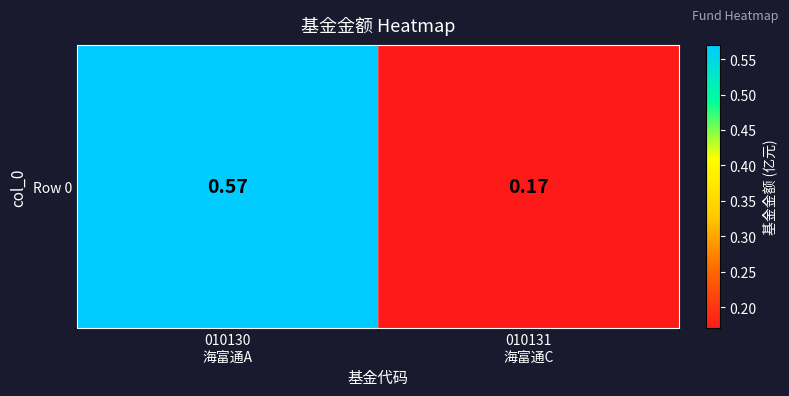

Reading left to right, extract all data points from this chart.

010130
海富通A=0.6	010131
海富通C=0.2